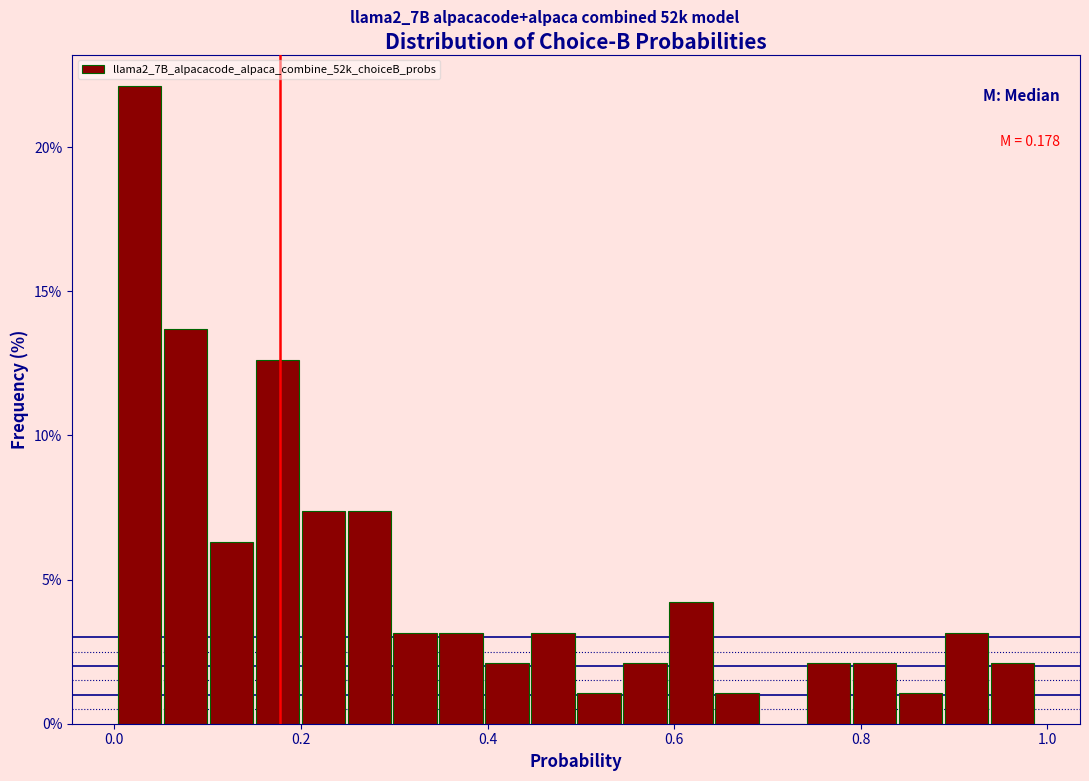

Around what value on the x-axis is the tallest bar? Give the approximate position of its centre, as read against the axis.

0.02